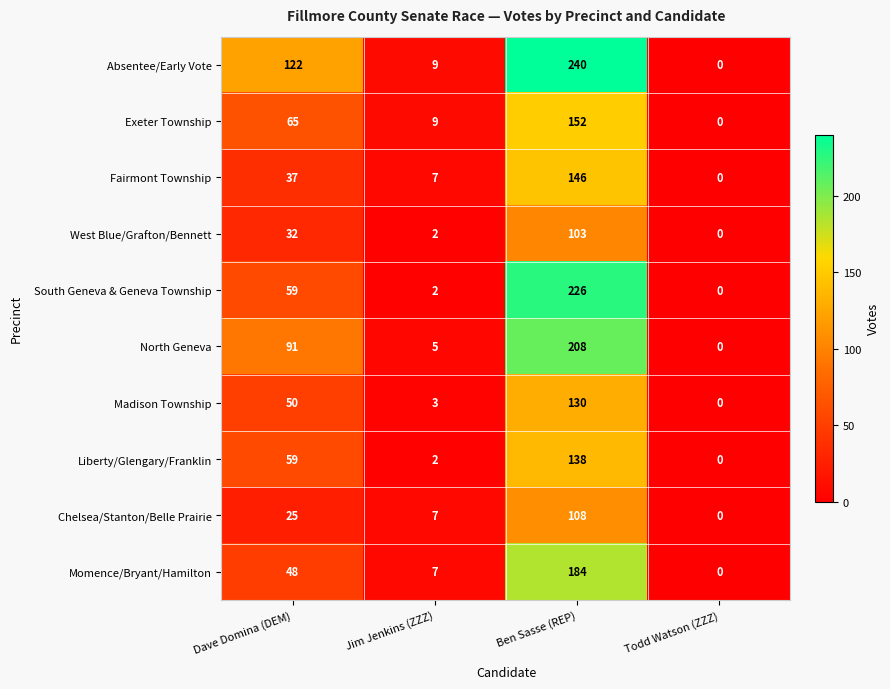

True or false: Liberty/Glengary/Franklin has a value of 59 at Dave Domina (DEM).

True